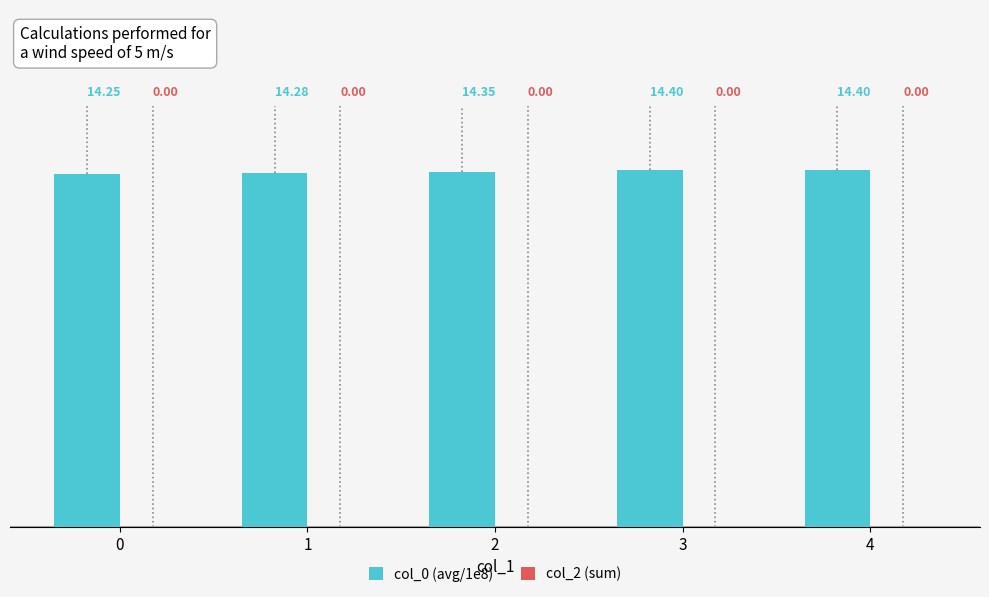

What is the average value?

14.3